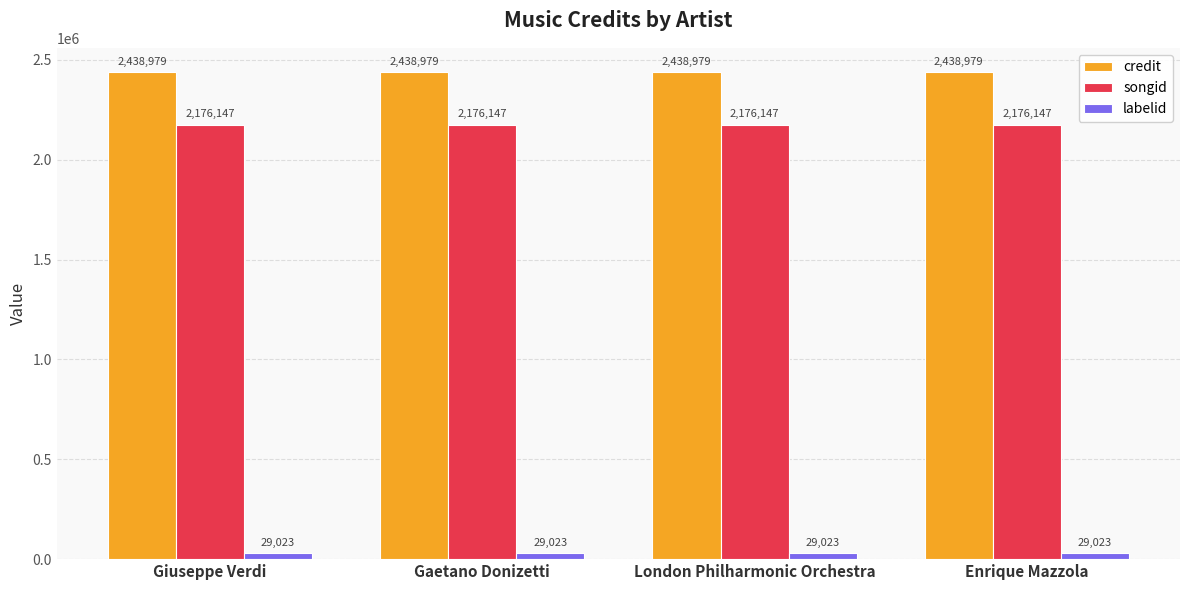

The value of labelid at London Philharmonic Orchestra is 29023. True or false?

True